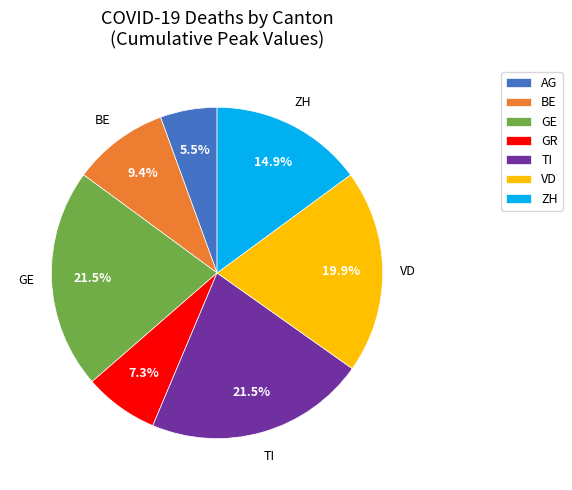

What is the ratio of the value at BE to the value at GR?

1.3